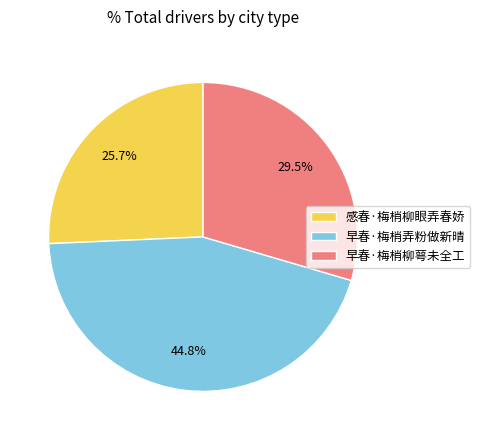

Which slice is the largest?

早春·梅梢弄粉做新晴